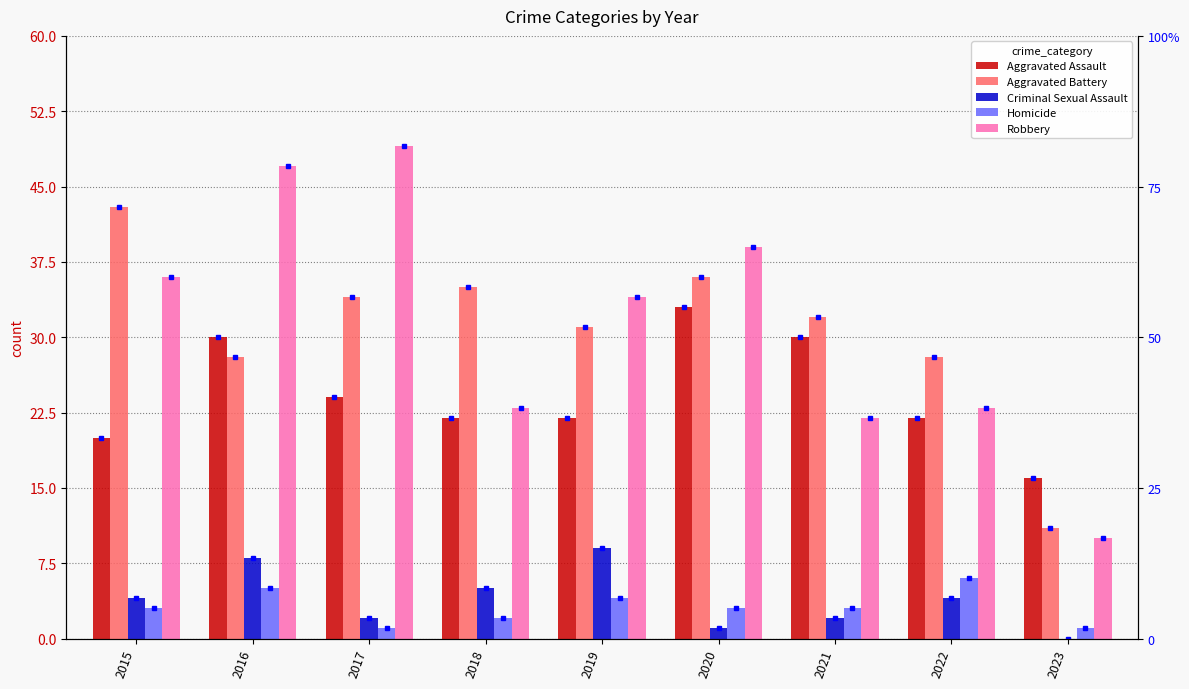

At which label does Criminal Sexual Assault reach its minimum?

2023